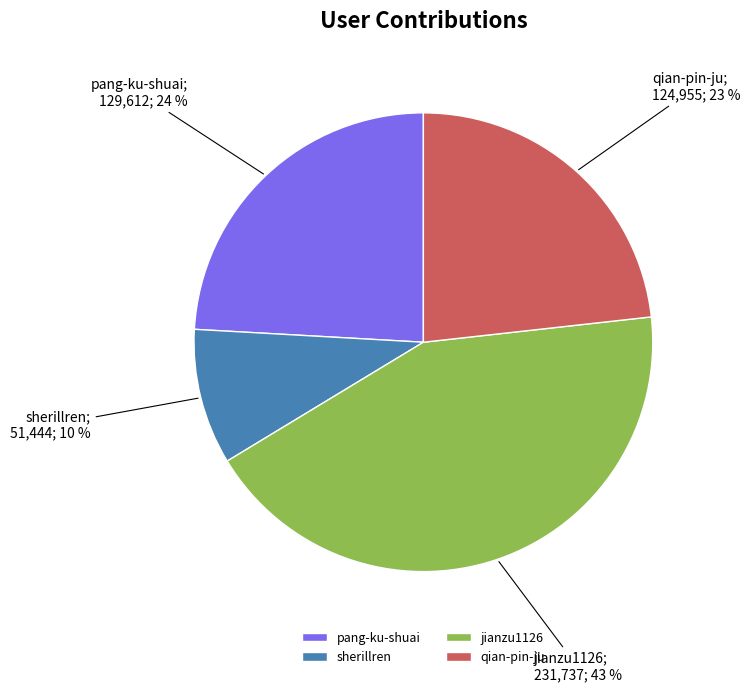

To the nearest percent, what percentage of the pie is jianzu1126?

43%